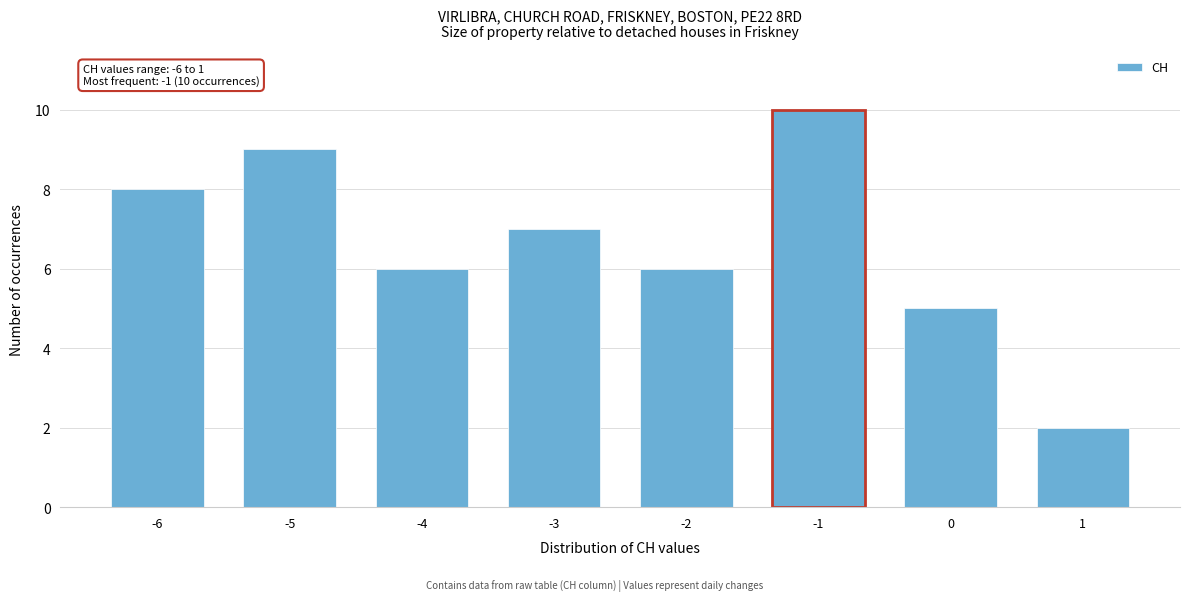

Reading left to right, extract all data points from this chart.

8	9	6	7	6	10	5	2